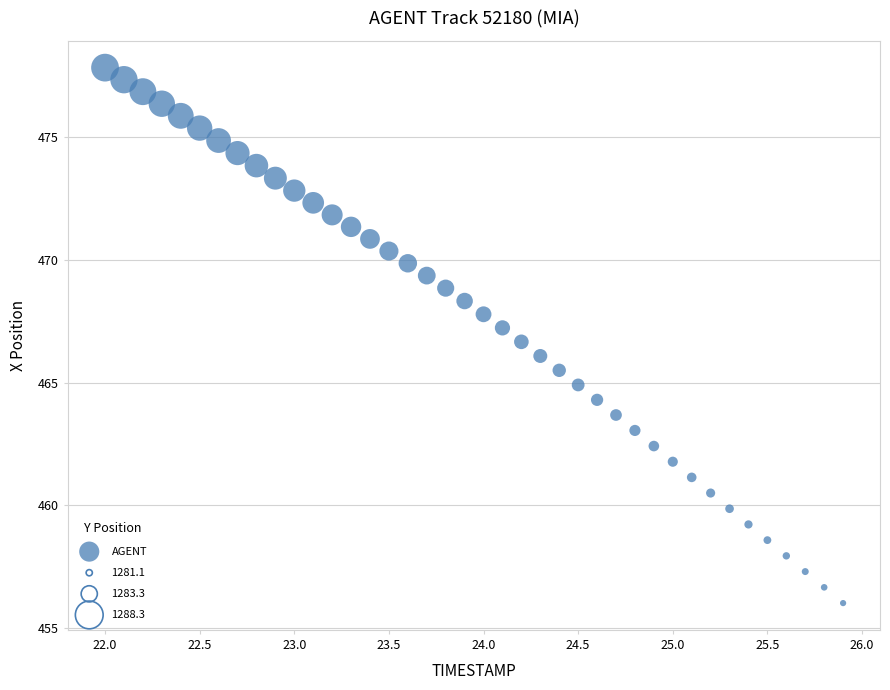

What is the range of X values (max minus min)?

3.9